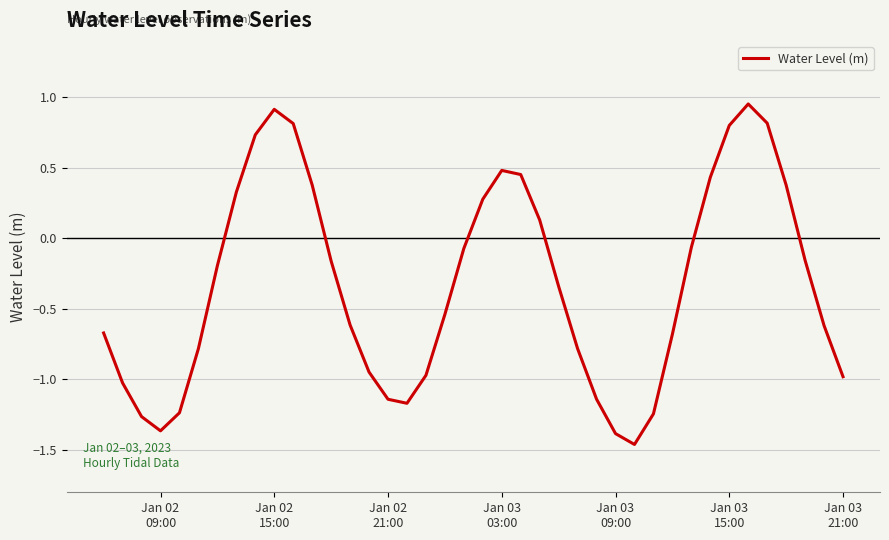

Reading left to right, what are all the values shown in this chart?

-0.7	-1.0	-1.3	-1.4	-1.2	-0.8	-0.2	0.3	0.7	0.9	0.8	0.4	-0.2	-0.6	-0.9	-1.1	-1.2	-1.0	-0.5	-0.1	0.3	0.5	0.5	0.1	-0.3	-0.8	-1.1	-1.4	-1.5	-1.2	-0.7	-0.1	0.4	0.8	1.0	0.8	0.4	-0.2	-0.6	-1.0